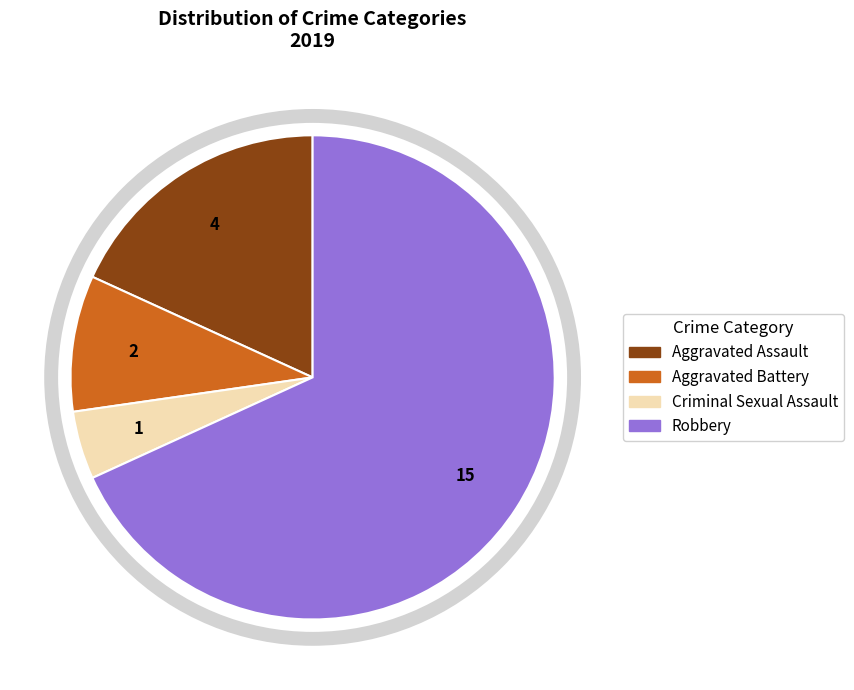

Rank the categories by value from highest to lowest.

Robbery, Aggravated Assault, Aggravated Battery, Criminal Sexual Assault